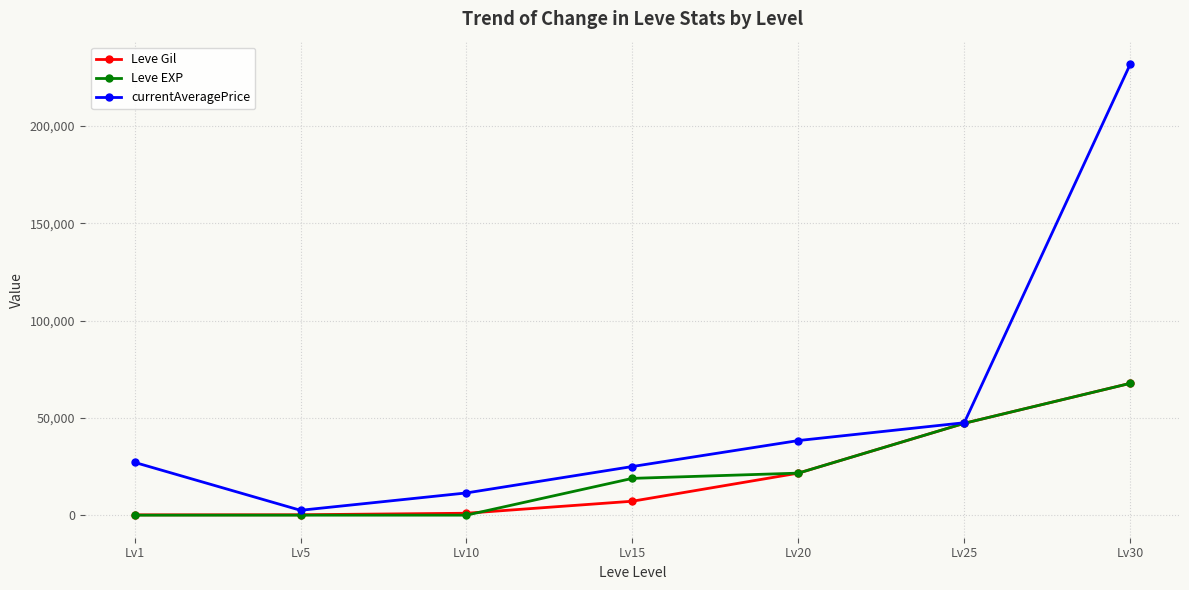

True or false: Leve EXP has a value of 17814 at Lv30.

False